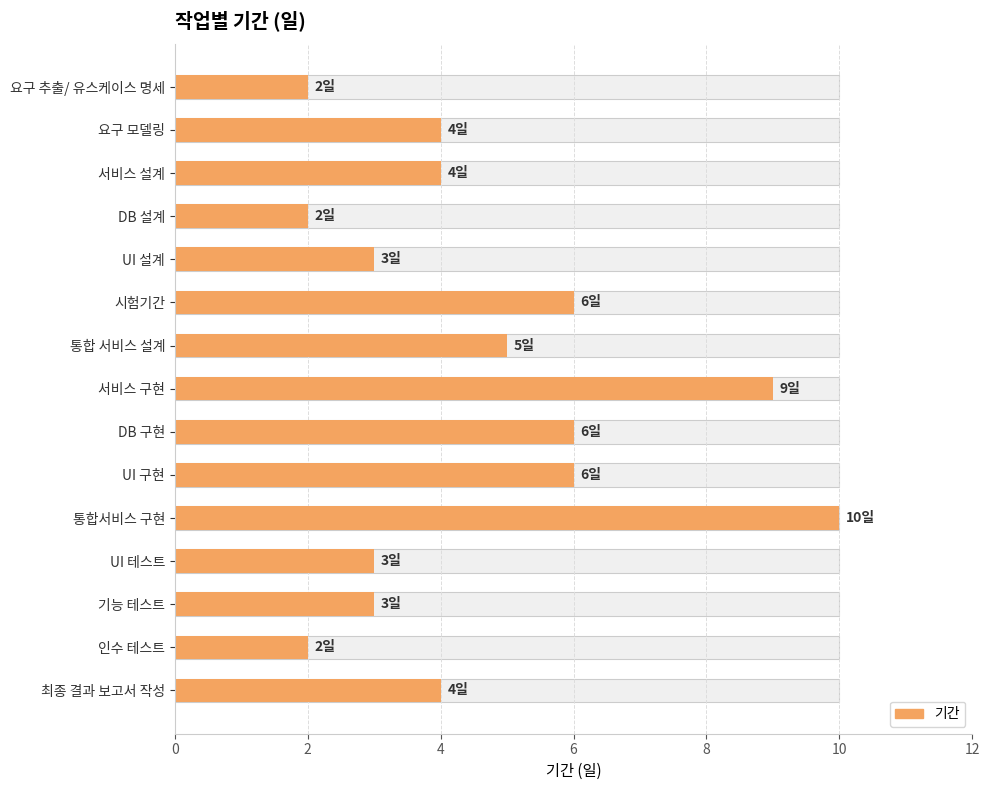

What is the value of the 10th bar from the left?

6